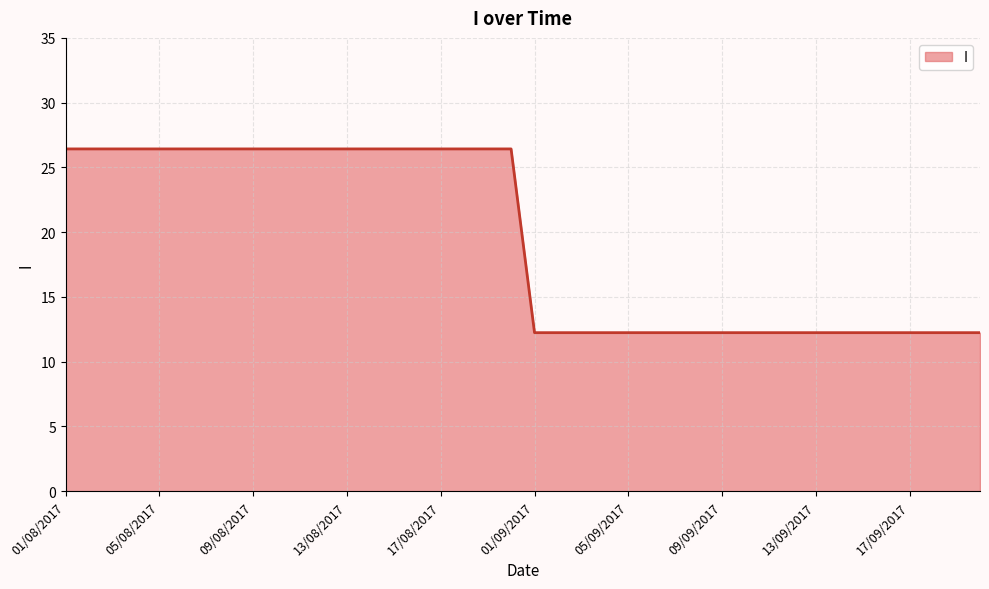

What is the minimum value shown in the chart?

12.2